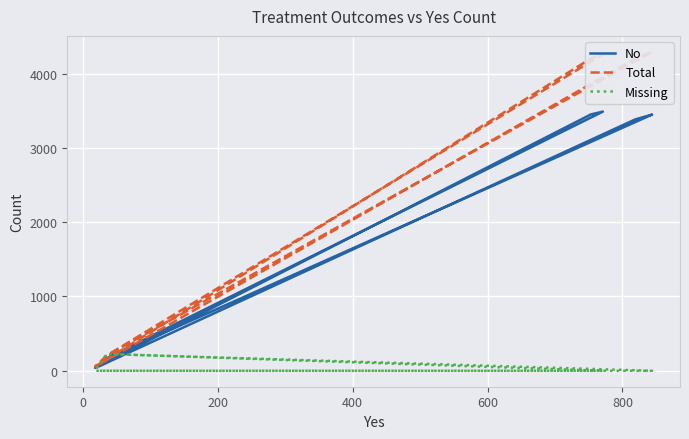

The Total series shows 151 at −200. True or false?

False